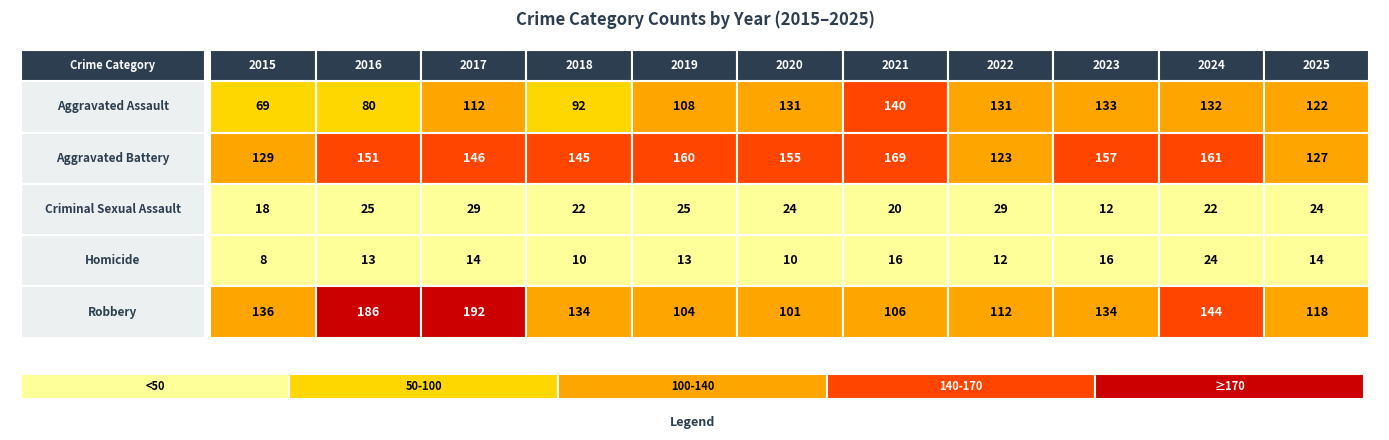

Where does the Homicide series first go above 13?

2017